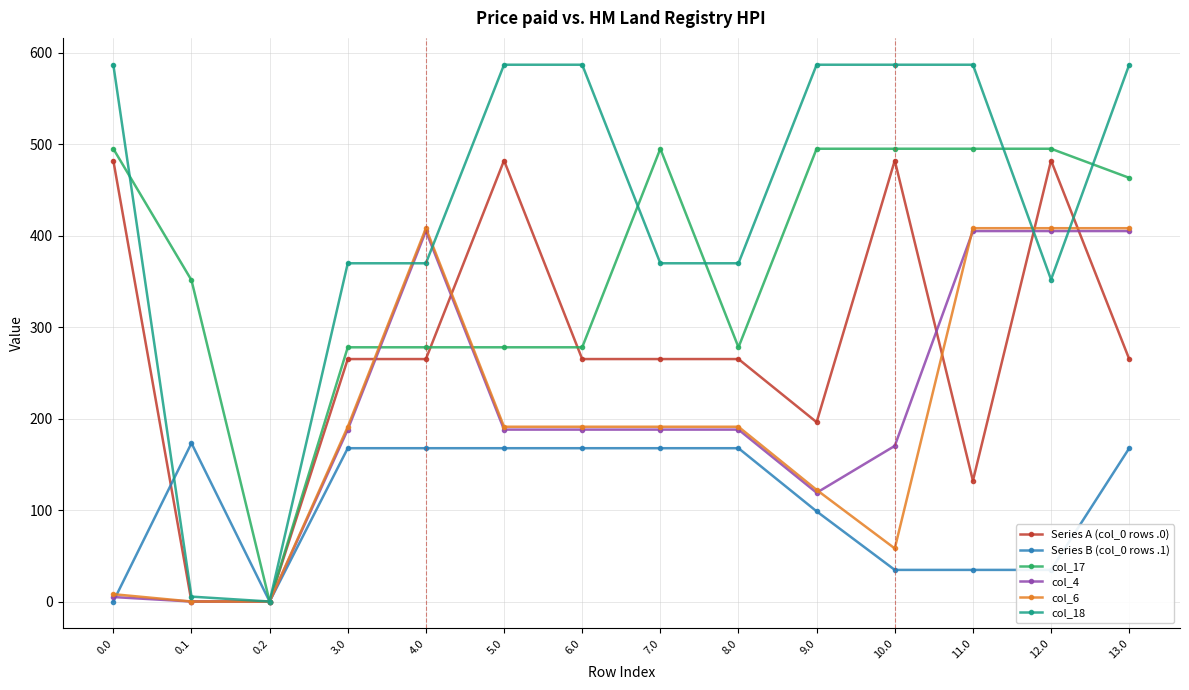

What is the label of the 11th point from the right?

3.0